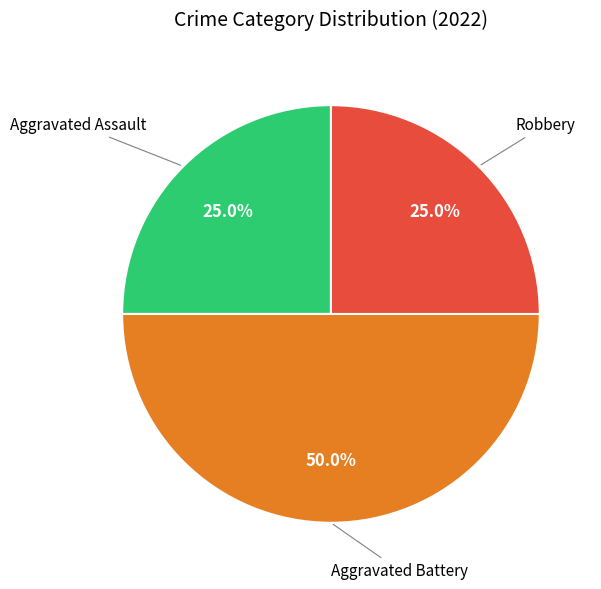

To the nearest percent, what is the difference between the largest and smallest slice percentages?

25%